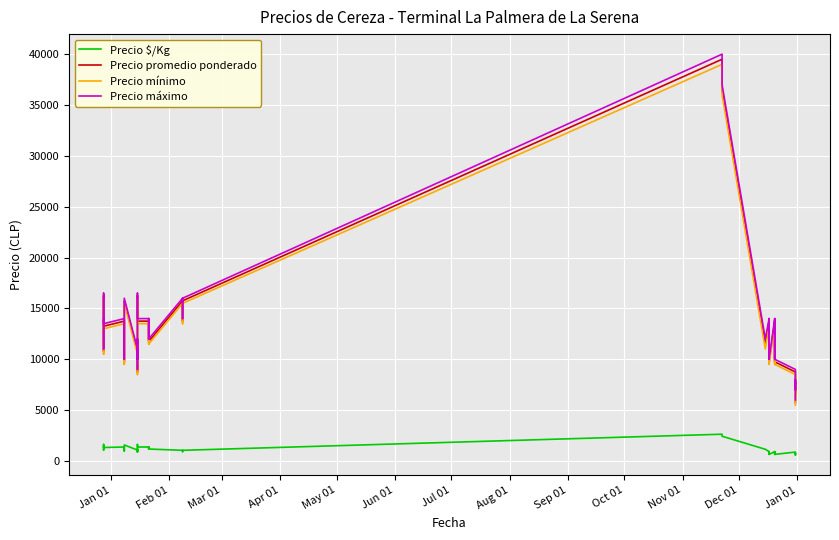

How many values in the Precio mínimo series are below 11500?

14